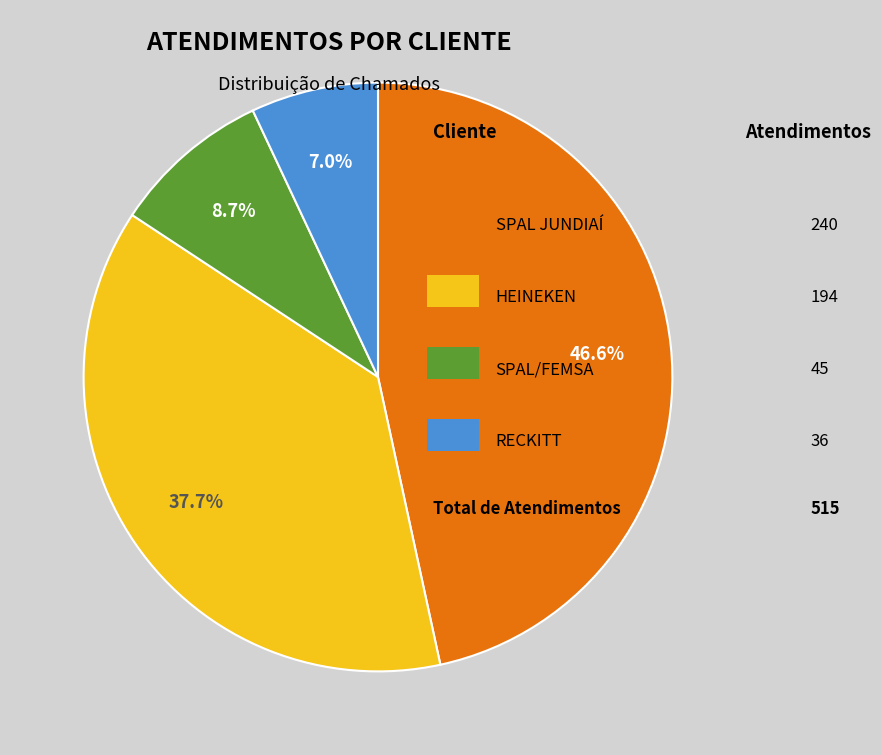

Does any single category account for the majority?

No